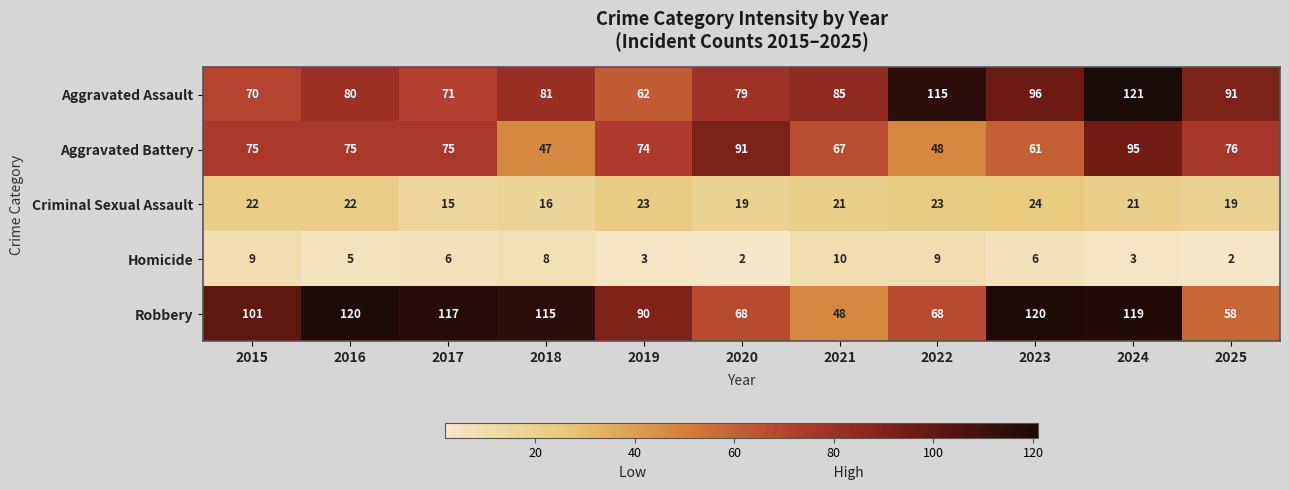

At which label is Aggravated Battery closest to 71?

2019